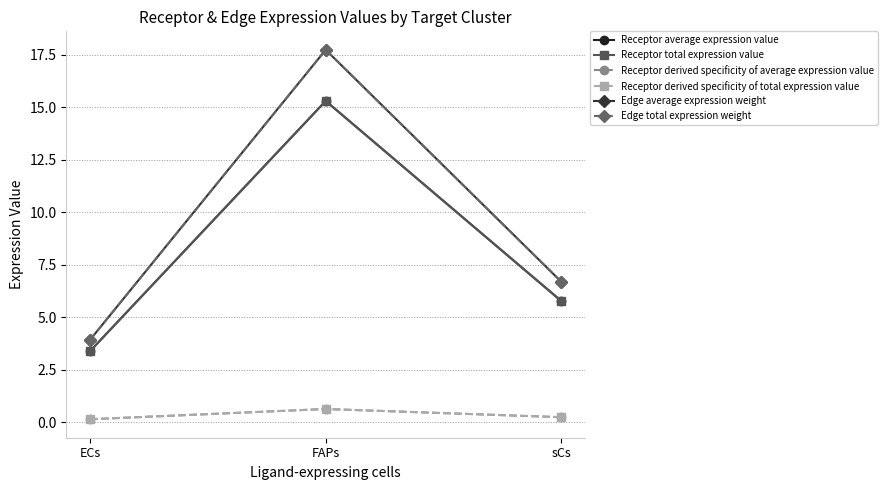

What position from the left is ECs?

1